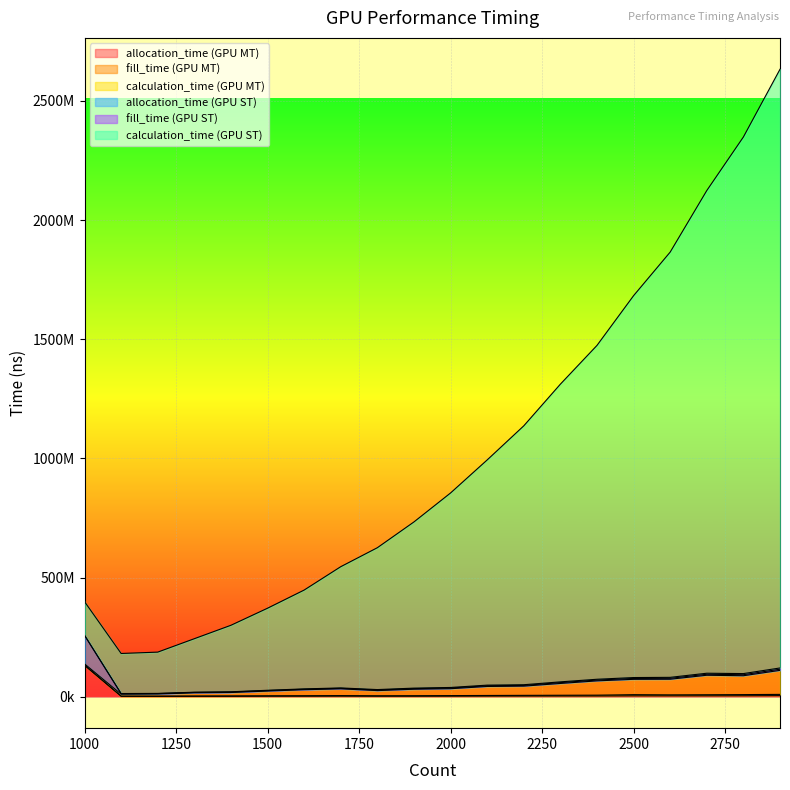

At which category does the chart reach its peak across all series?

2900